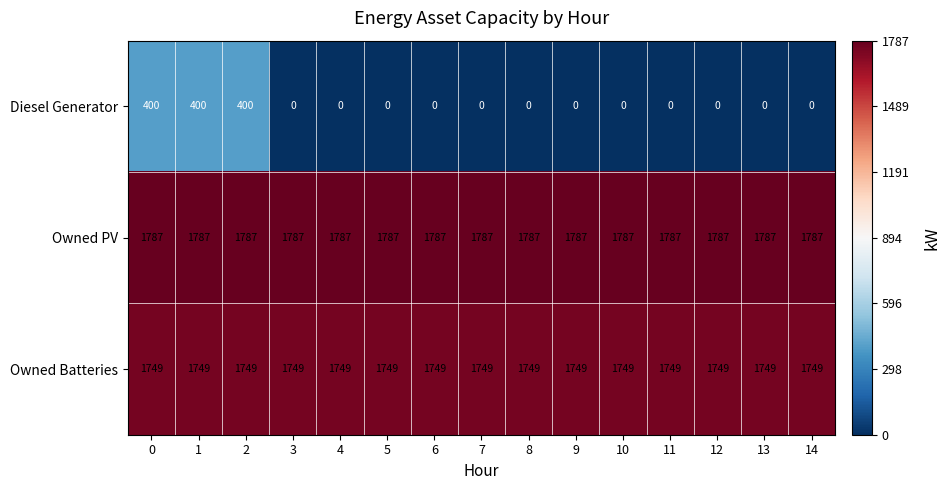

Which series has the largest total across all categories?

Owned PV